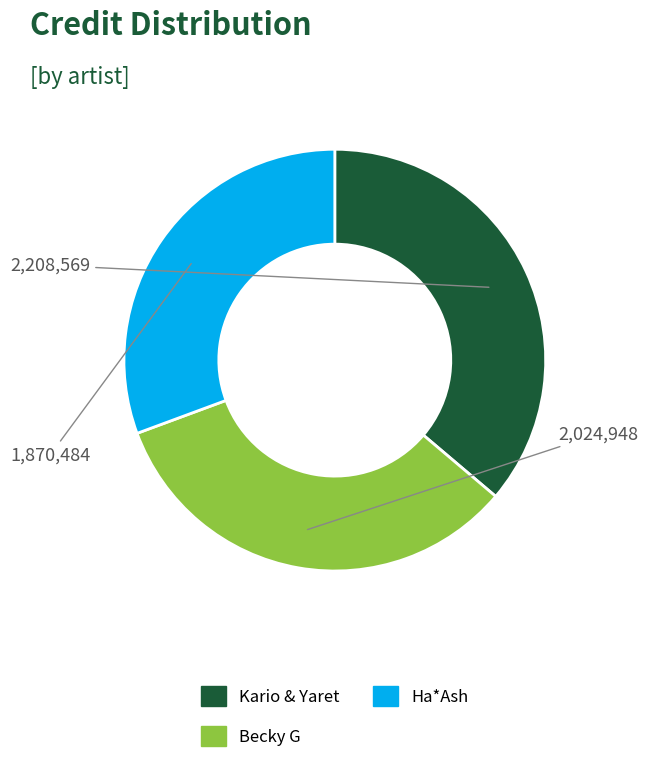

What is the ratio of the value at Ha*Ash to the value at Becky G?

0.9